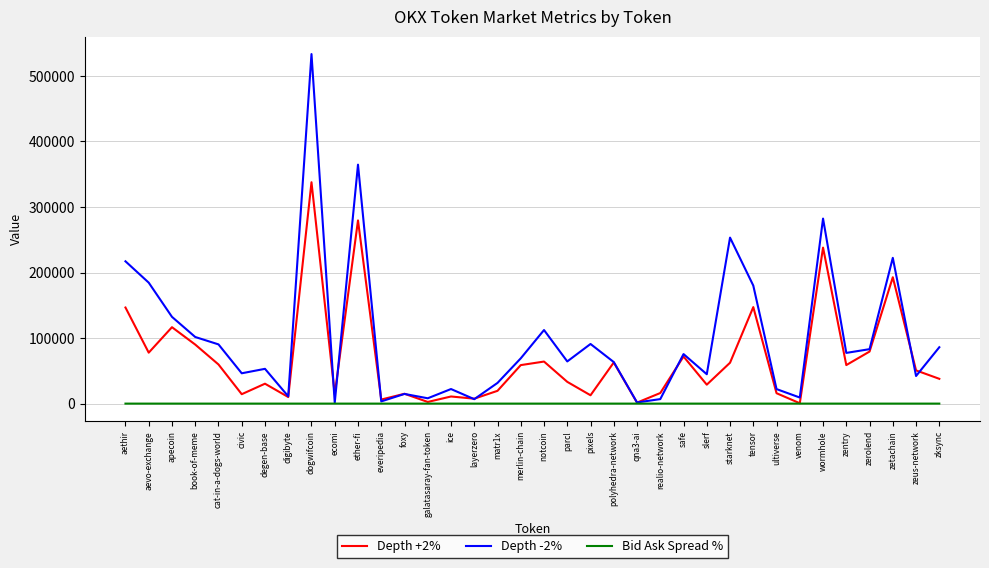

Which series has the largest total across all categories?

Depth -2%